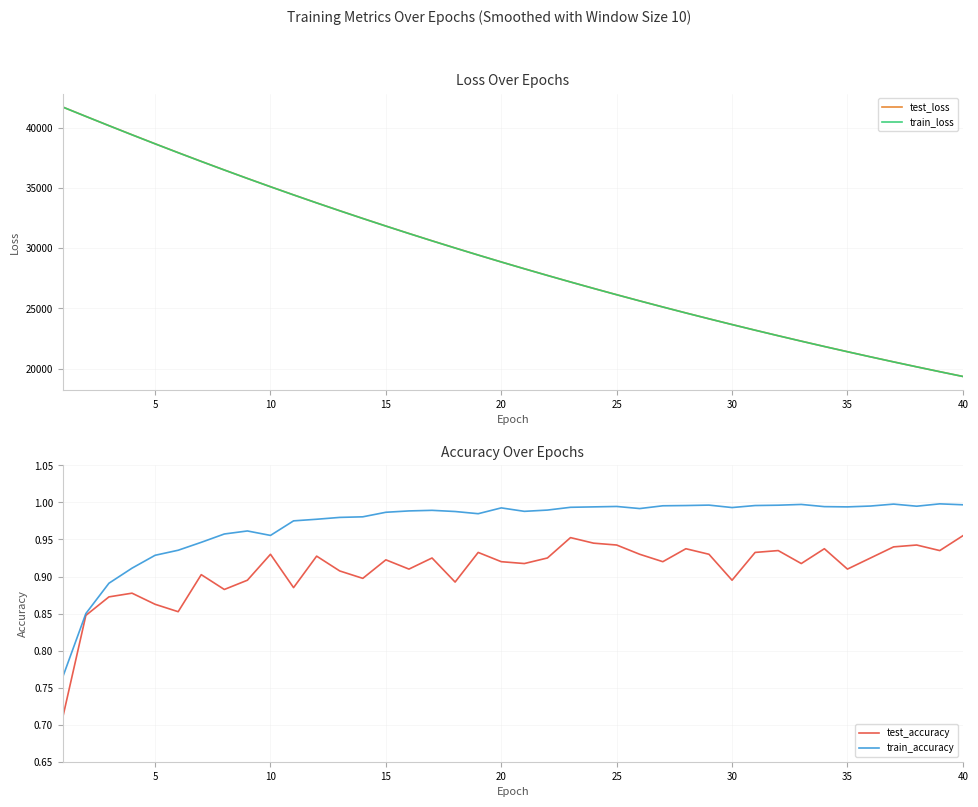

What is the lowest value of the train_loss series?

19361.8